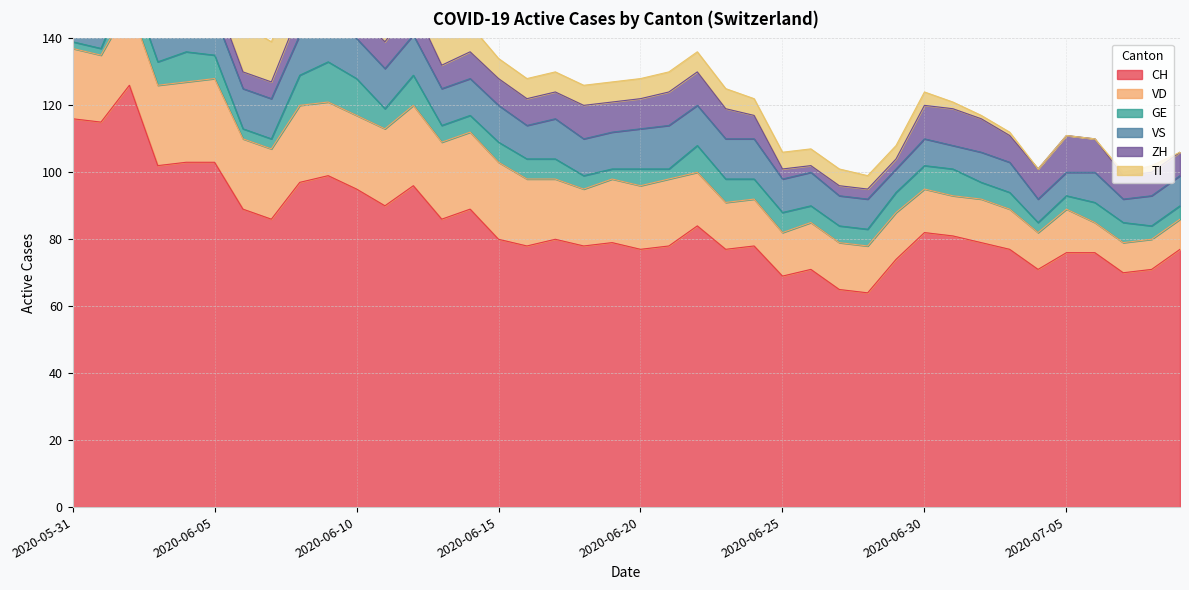

The VD series shows 4 at 2020-06-23. True or false?

False